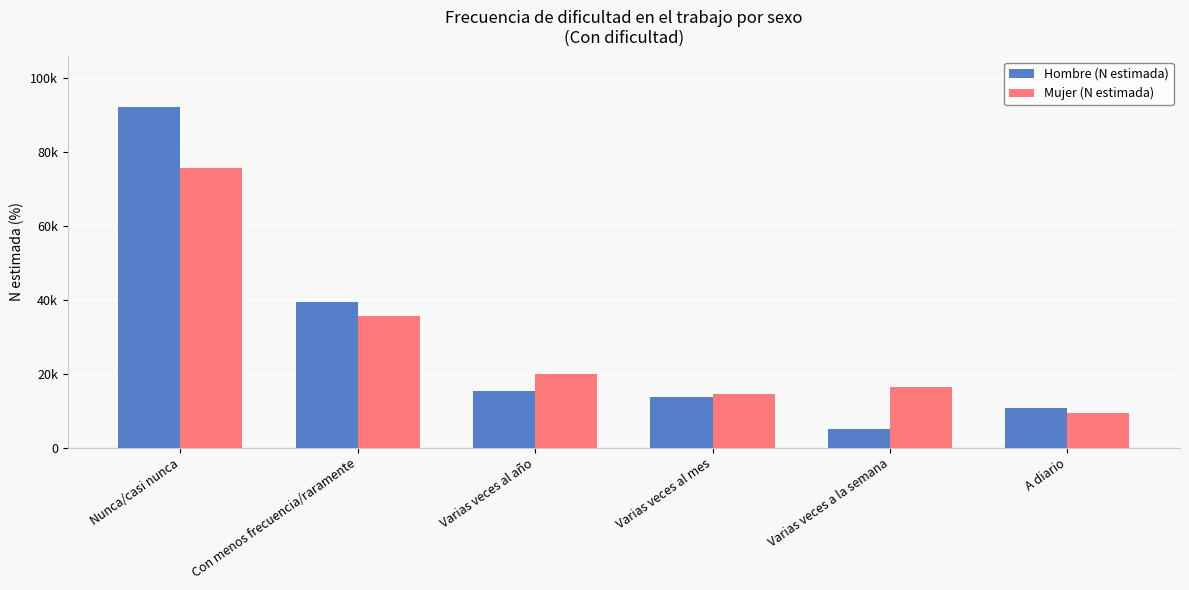

Does the chart contain stacked bars?

No